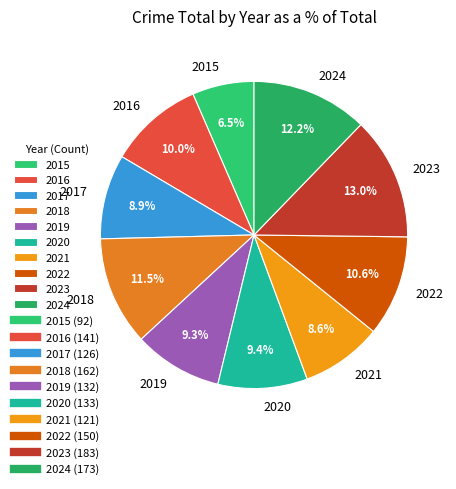

Which category has the smallest portion of the pie?

2015